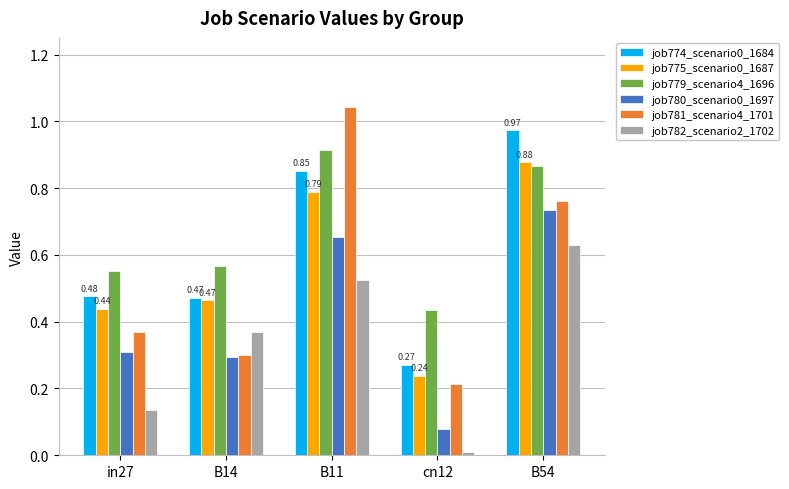

What is the label of the 3rd bar from the left?

B11